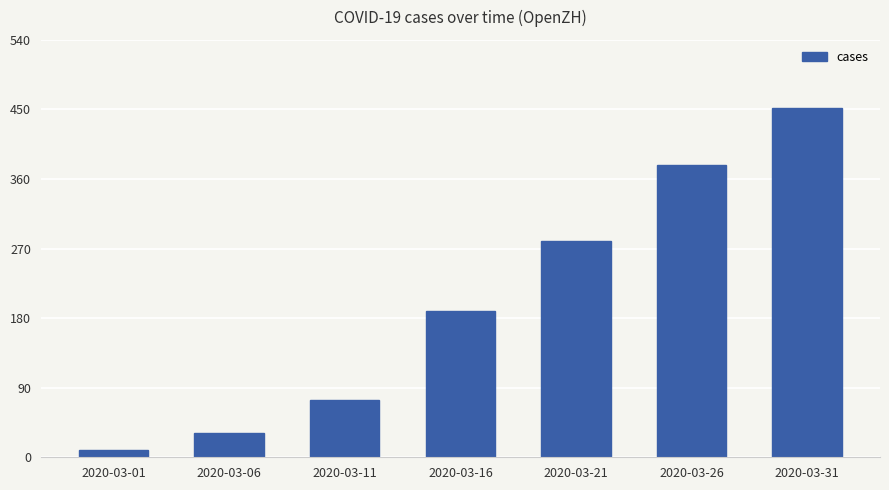

What is the change in value from 2020-03-06 to 2020-03-16?

+158